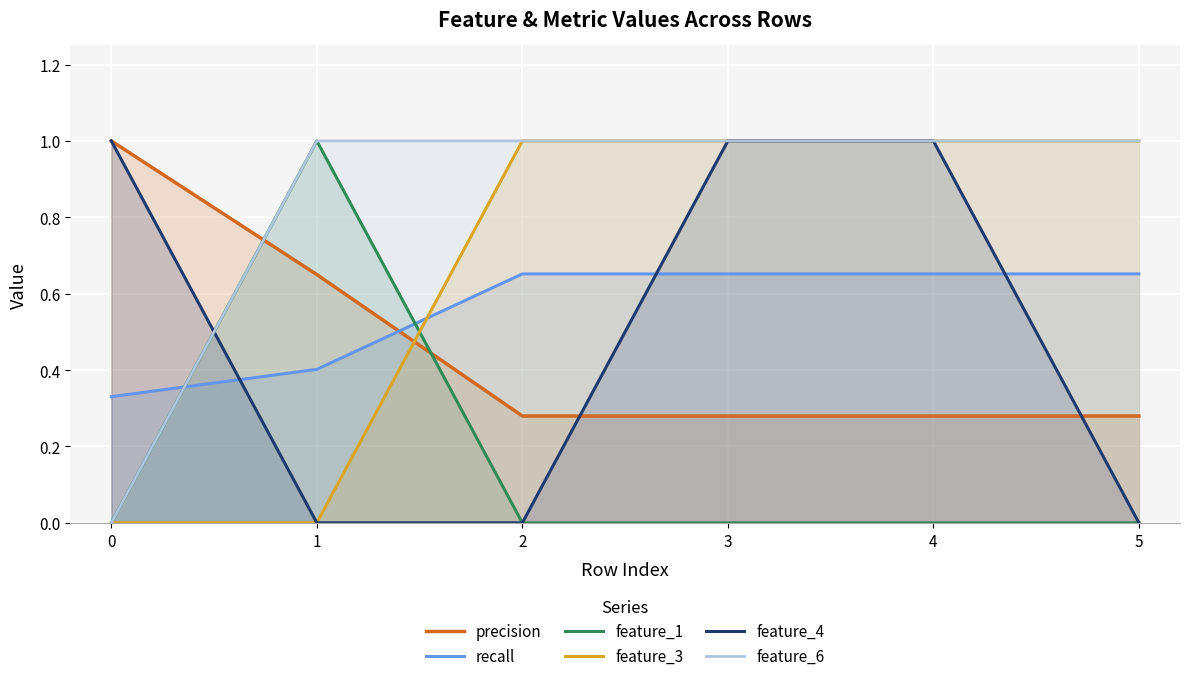

True or false: feature_4 and feature_6 intersect in this chart.

True